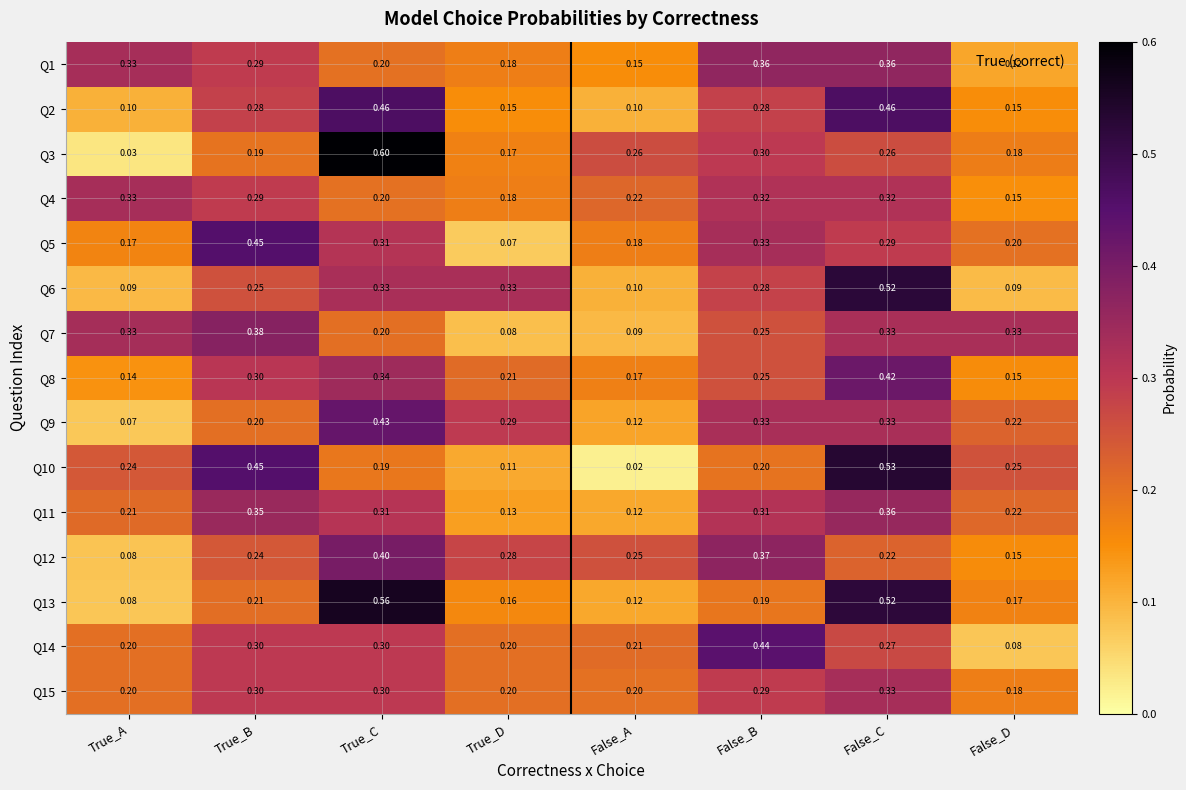

Which label corresponds to the smallest value in the chart?

False_A